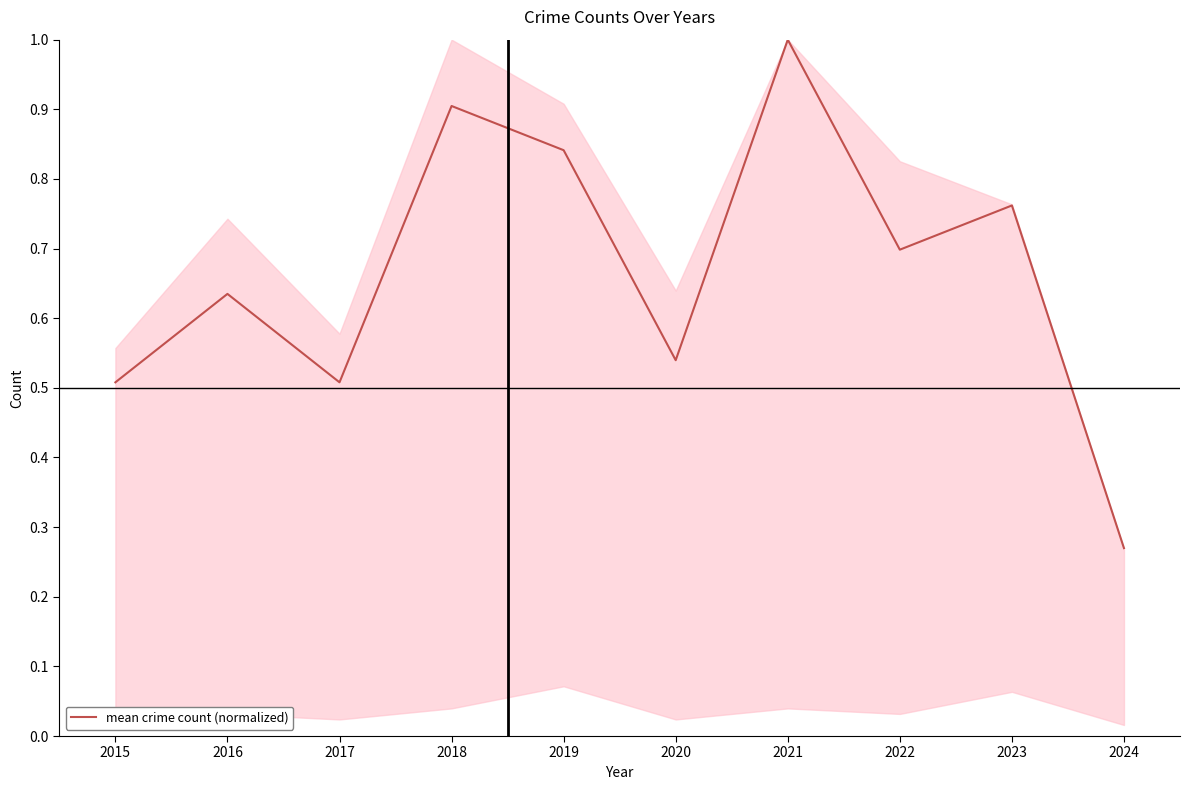

True or false: the data has more than 2 interior local peaks.

True